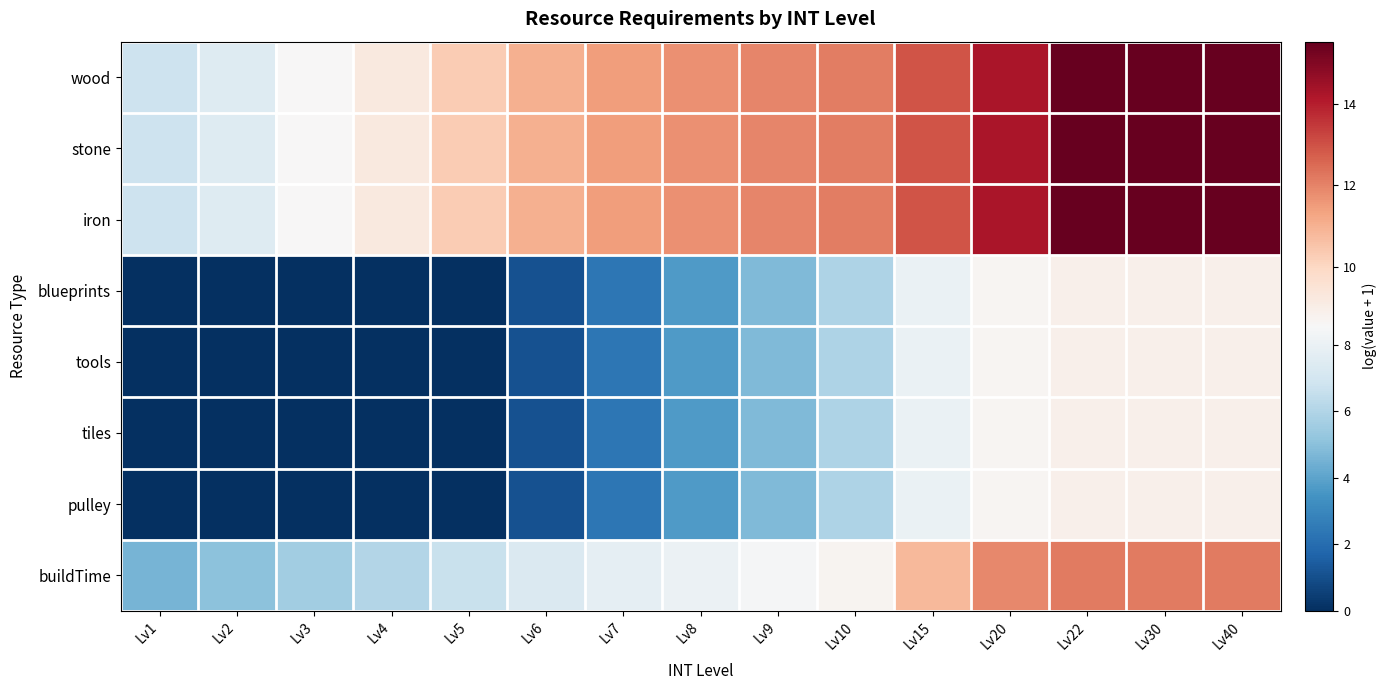

At how many categories does at least one series exceed 6?

15